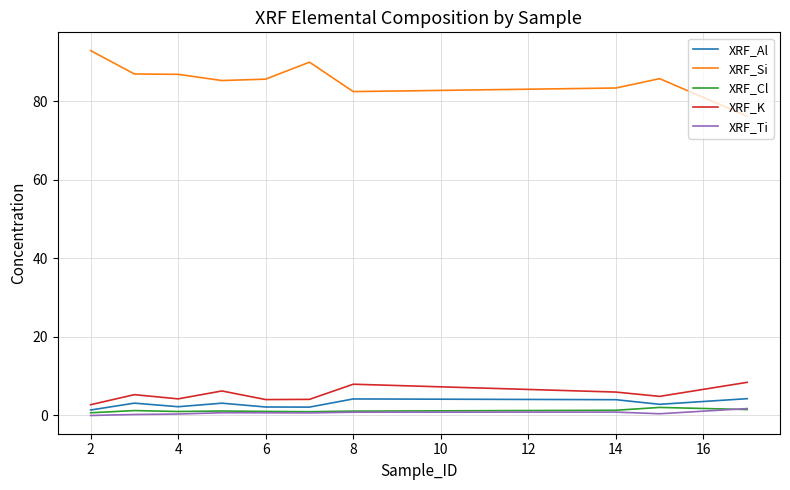

Which series has the largest range (max minus min)?

XRF_Si